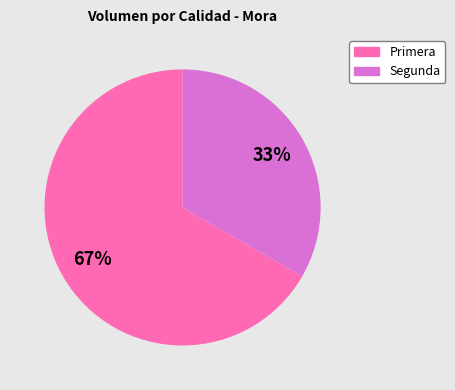

How many segments does this pie chart have?

2